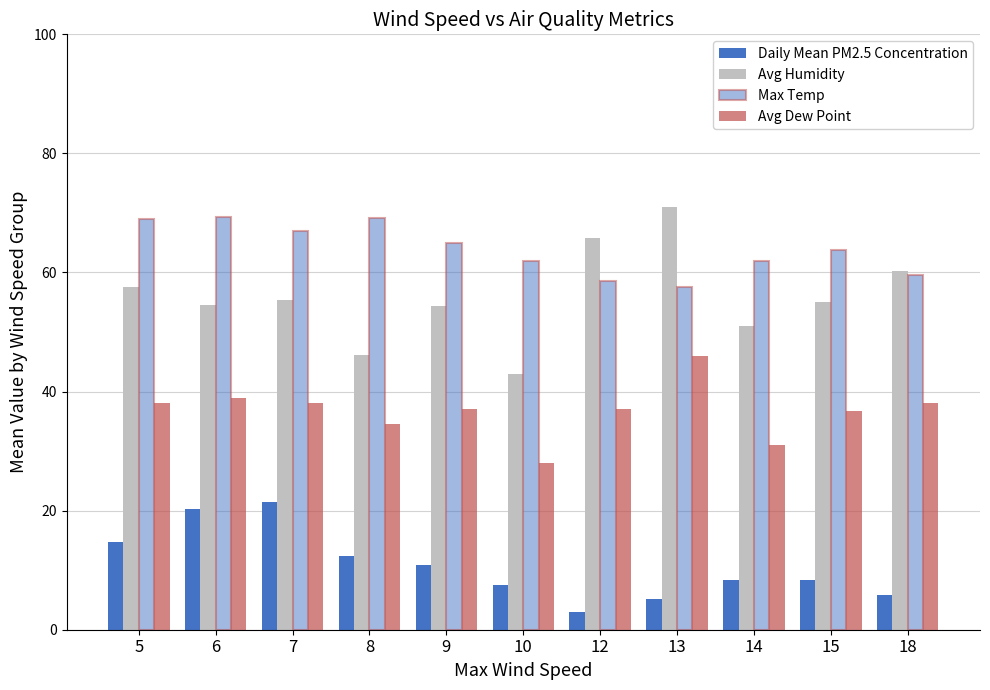

Does the chart contain stacked bars?

No